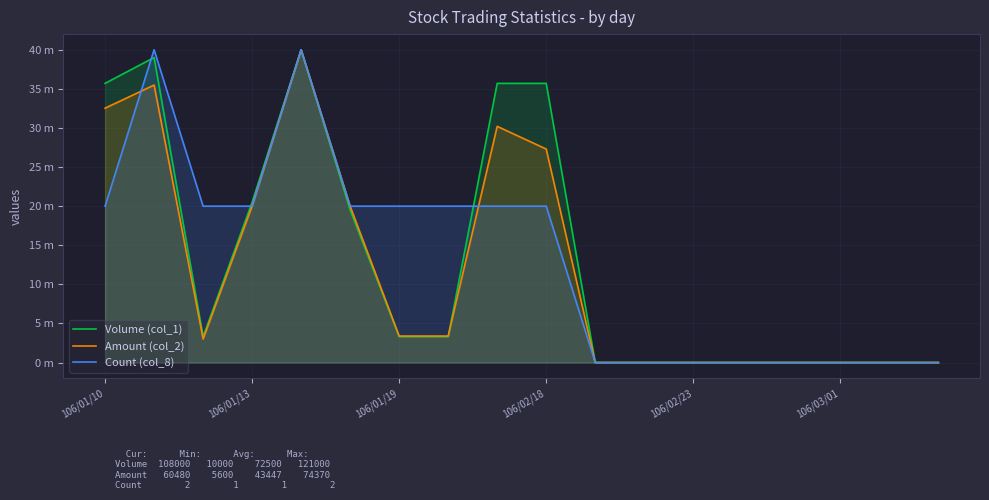

In Volume (col_1), how many points are higher than both neighbors (excluding endpoints)?

2